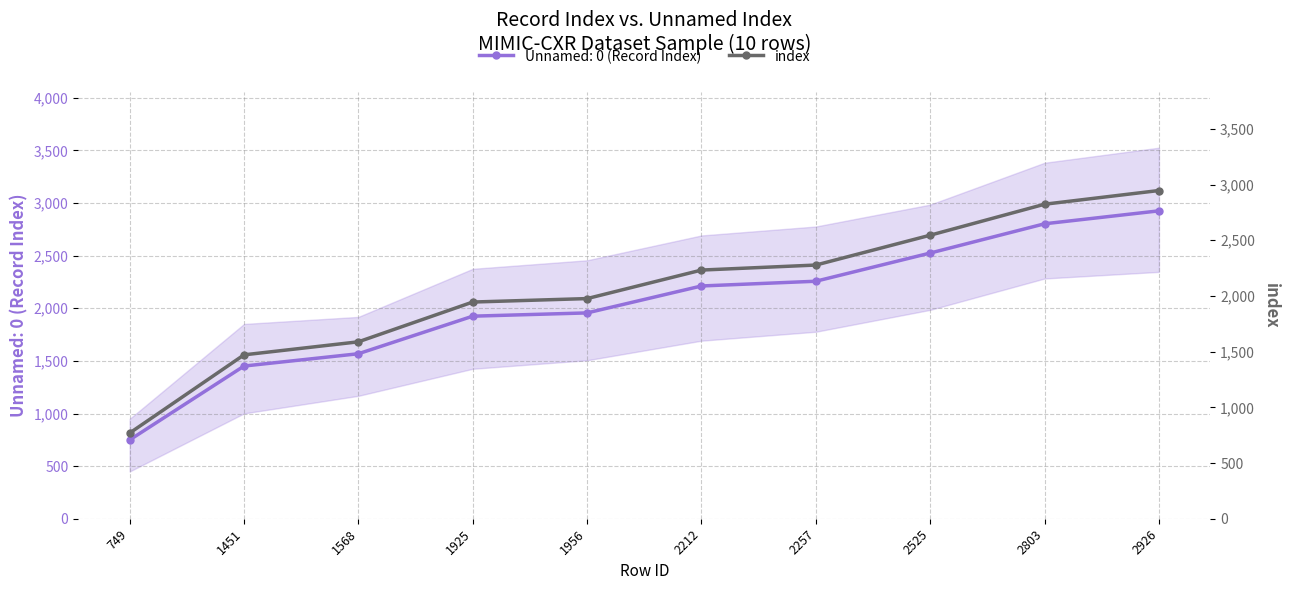

Is this an area chart (filled region under the line)?

No